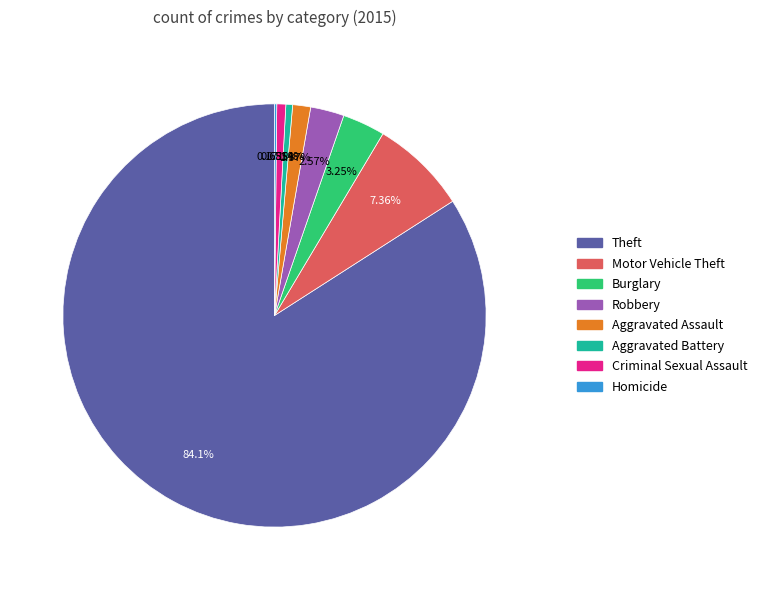

Does any single category account for the majority?

Yes